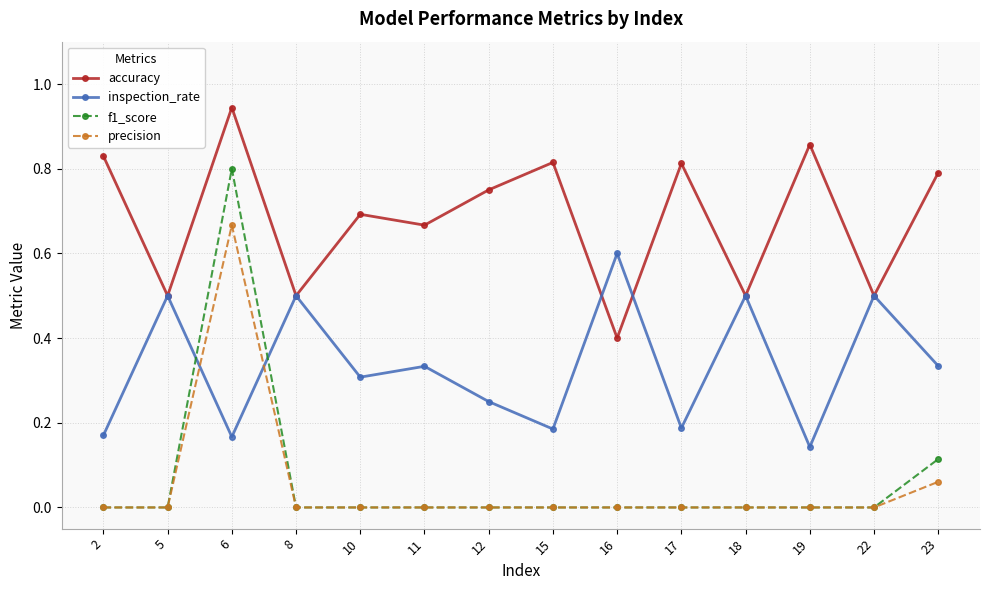

Is the value of inspection_rate at 8 greater than the value of precision at 22?

Yes